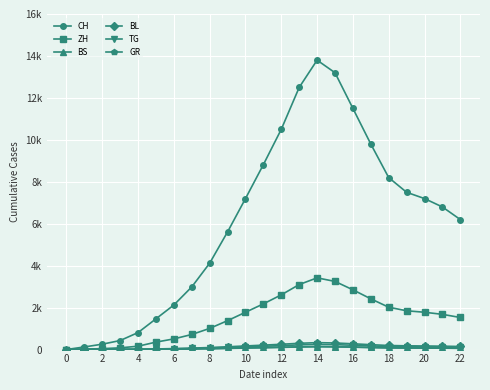

Does the chart have visible grid lines?

Yes